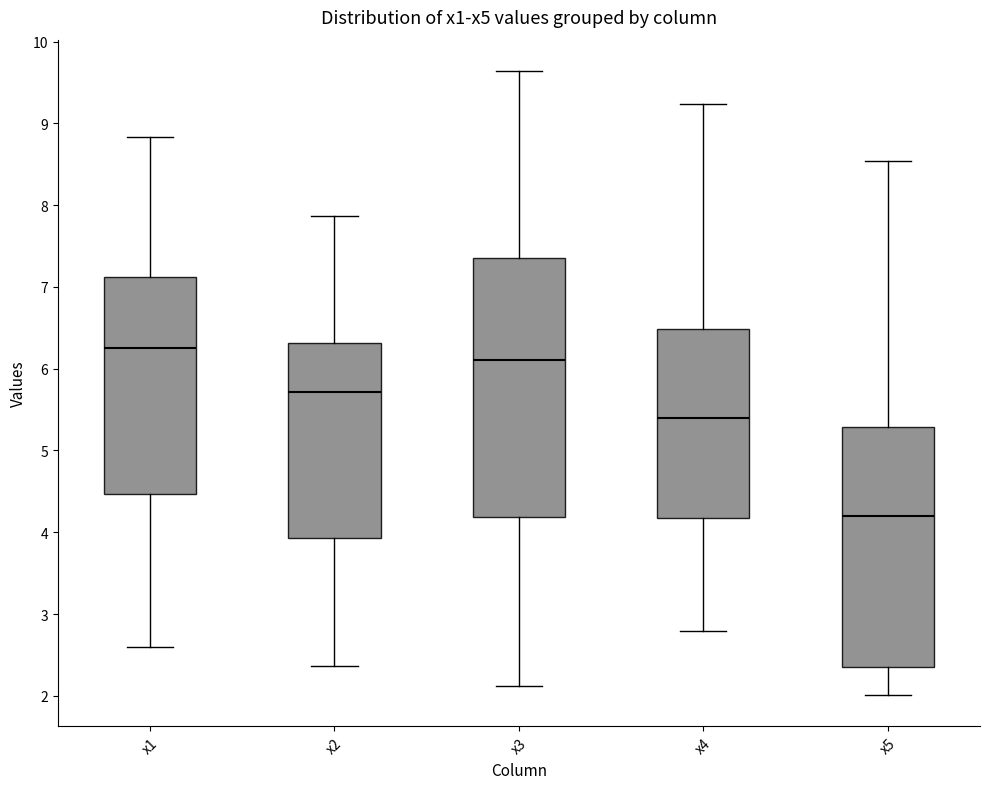

Where does the lower whisker of the box for x4 end on the y-axis? The values are not printed on the chart, so give them approximately, as read against the axis.

2.8